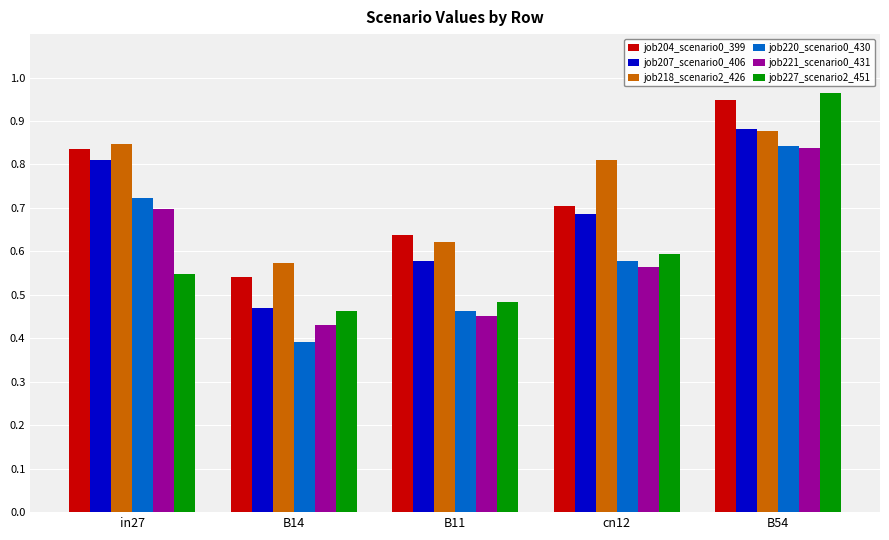

Which category has the lowest value in the job204_scenario0_399 series?

B14